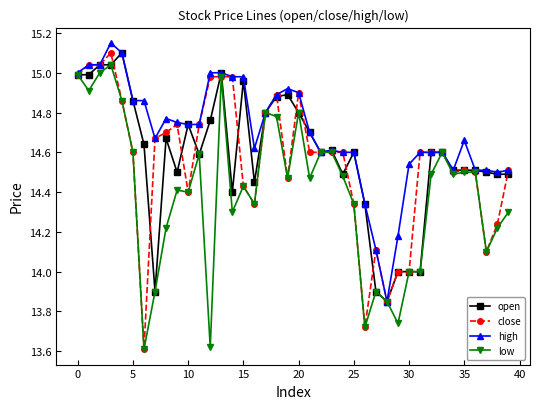

What is the highest value of the close series?

15.1